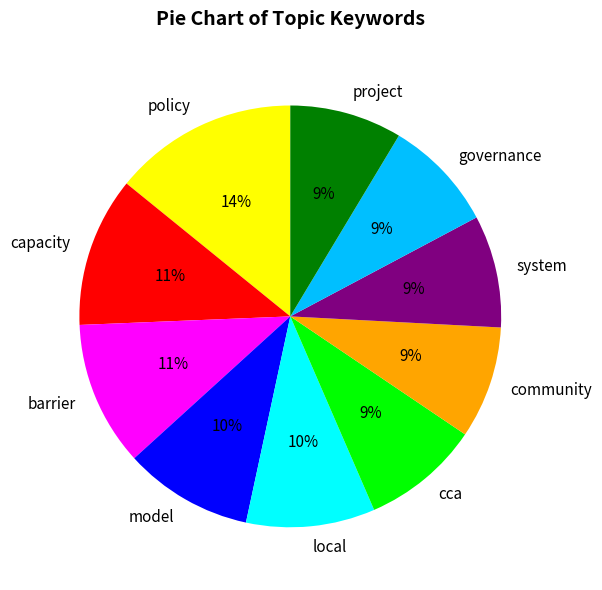

To the nearest percent, what portion does barrier represent?

11%